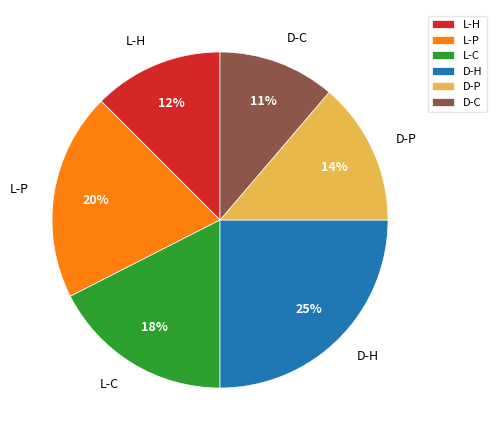

To the nearest percent, what is the average slice percentage?

17%